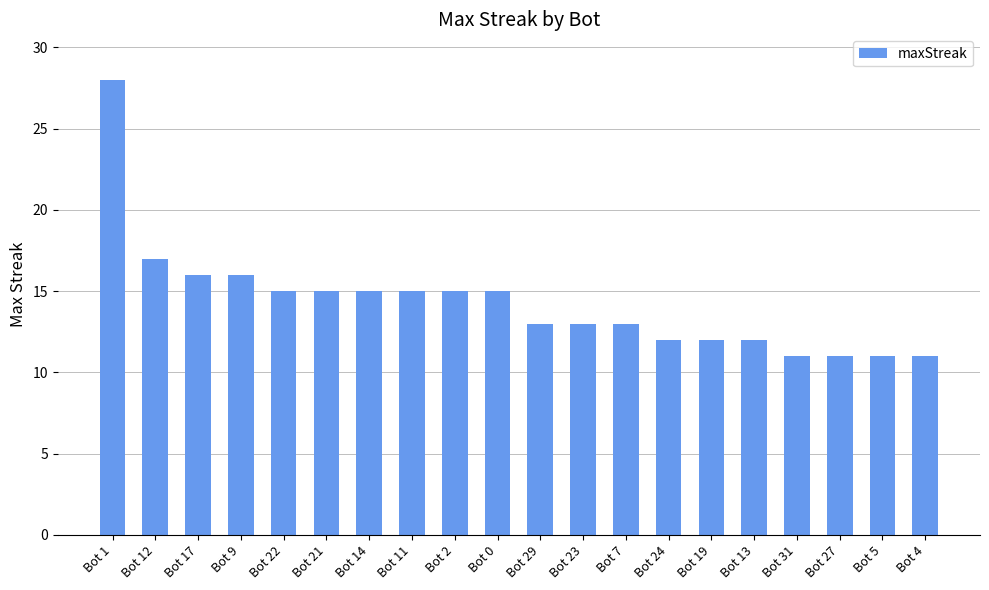

Where does the data first go above 15?

Bot 1